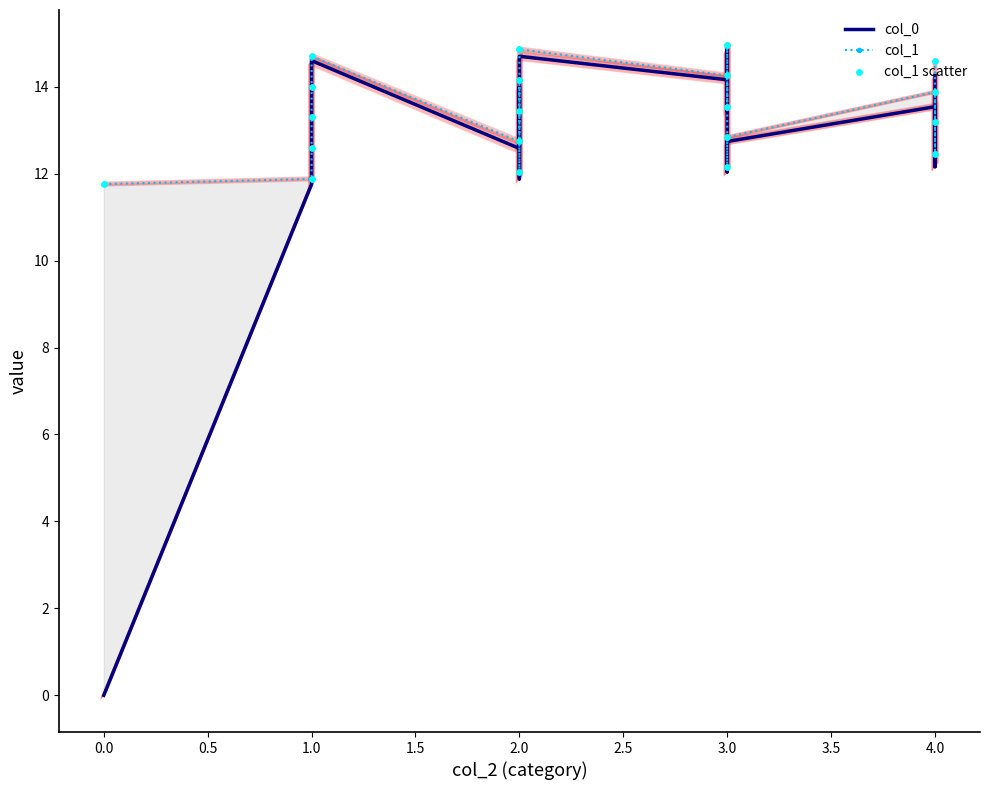

Is the value of col_0 at 3.0 greater than the value of col_1 at 4.0?

Yes